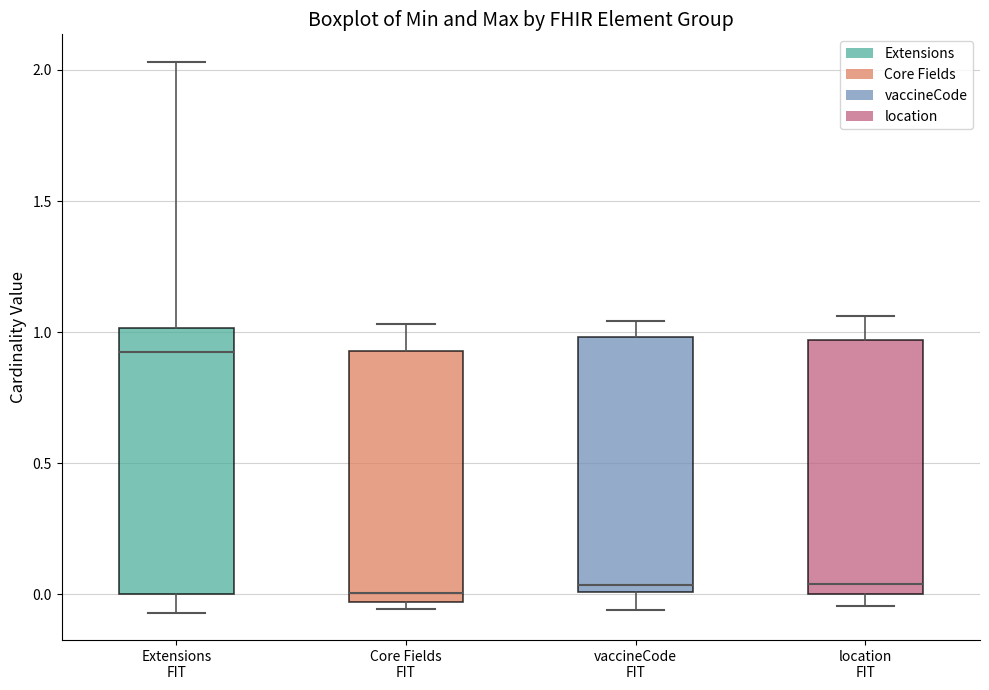

Where does the upper whisker of the box for location FIT end on the y-axis? The values are not printed on the chart, so give them approximately, as read against the axis.

1.05